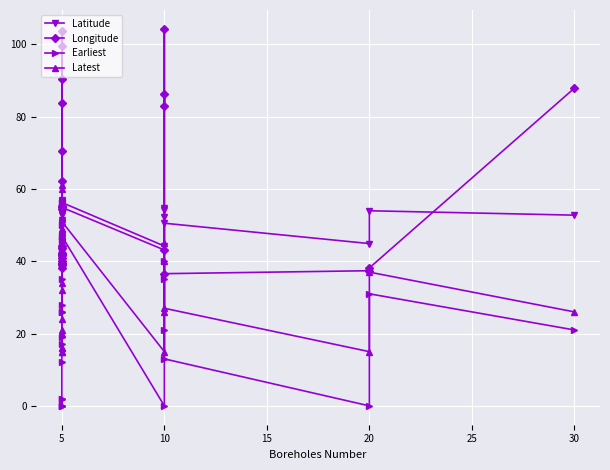

The value of Longitude at 5 is 29.0. True or false?

False